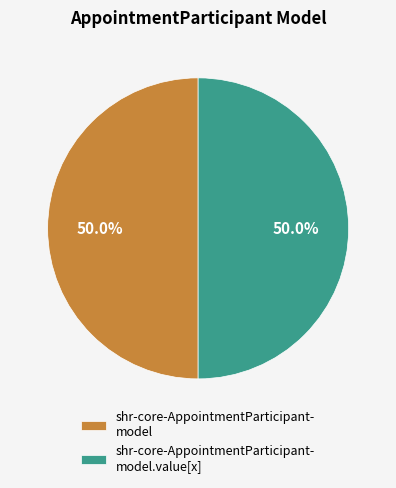

Approximately how many times larger is the value at shr-core-AppointmentParticipant- model.value[x] compared to shr-core-AppointmentParticipant- model?

1.0